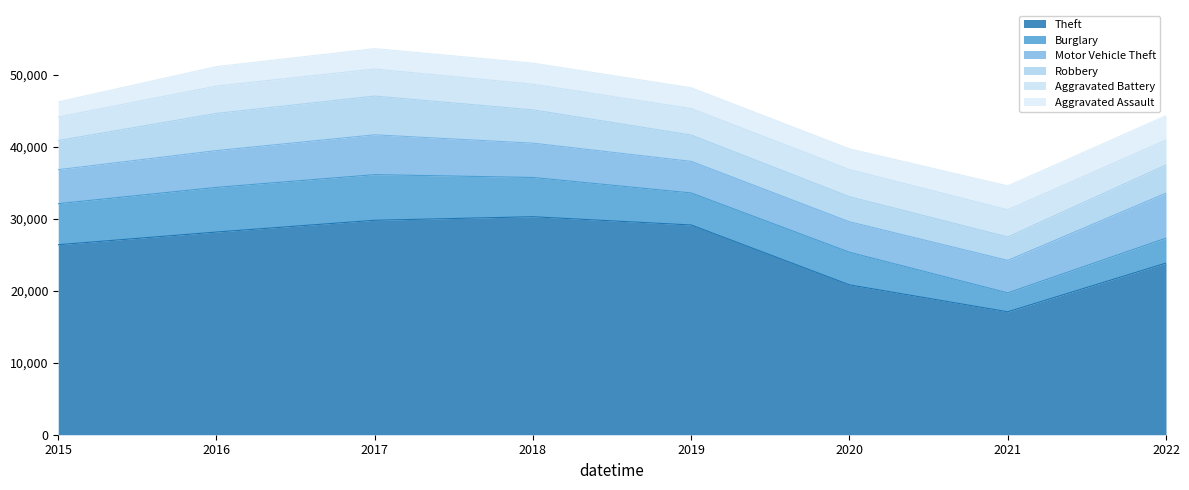

Is it true that Burglary equals 6337 at 2017?

True